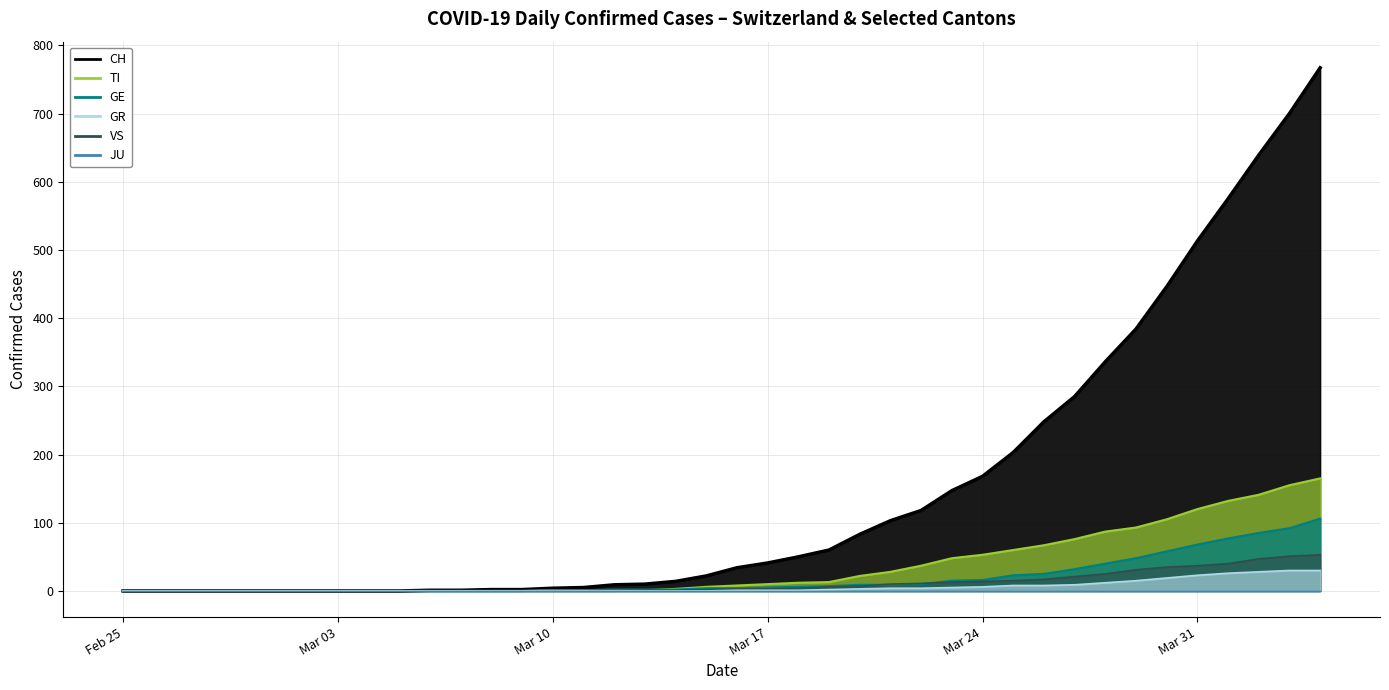

Does the chart display data point markers on the line(s)?

No